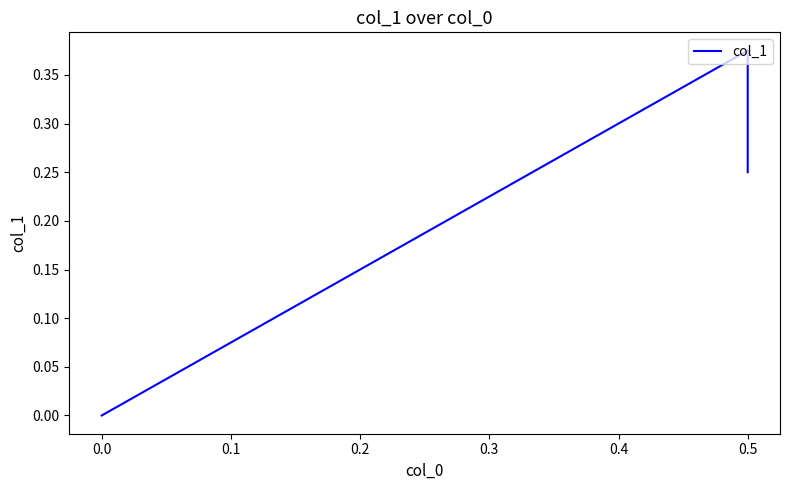

How many series are shown in this chart?

1